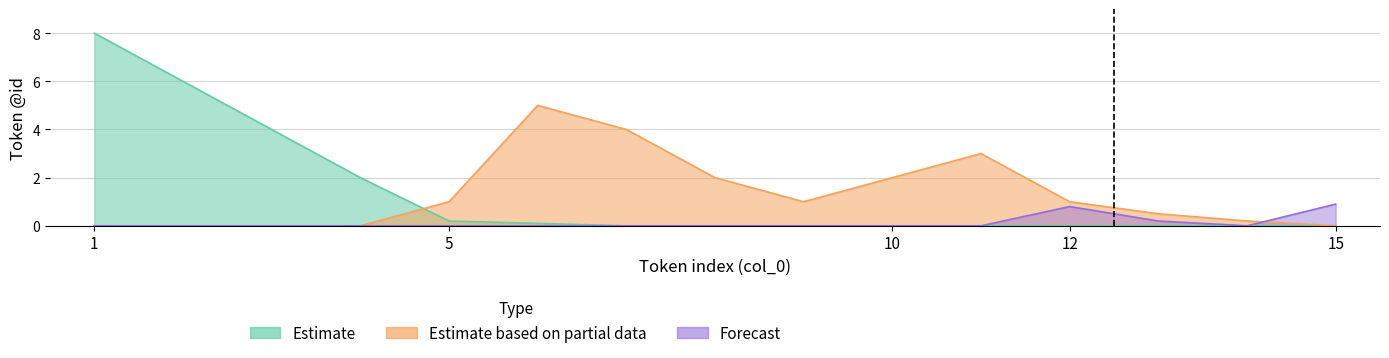

Which series has the largest total across all categories?

Estimate